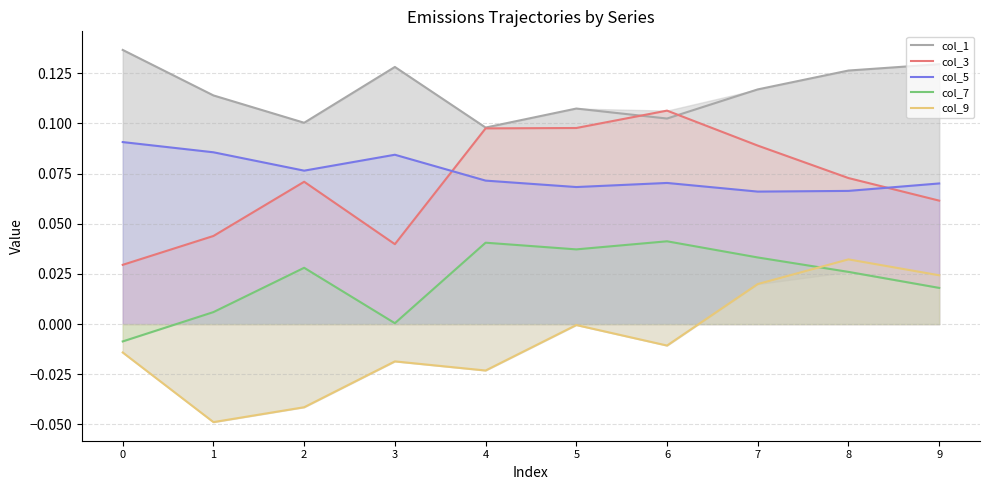

How many series are shown in this chart?

5